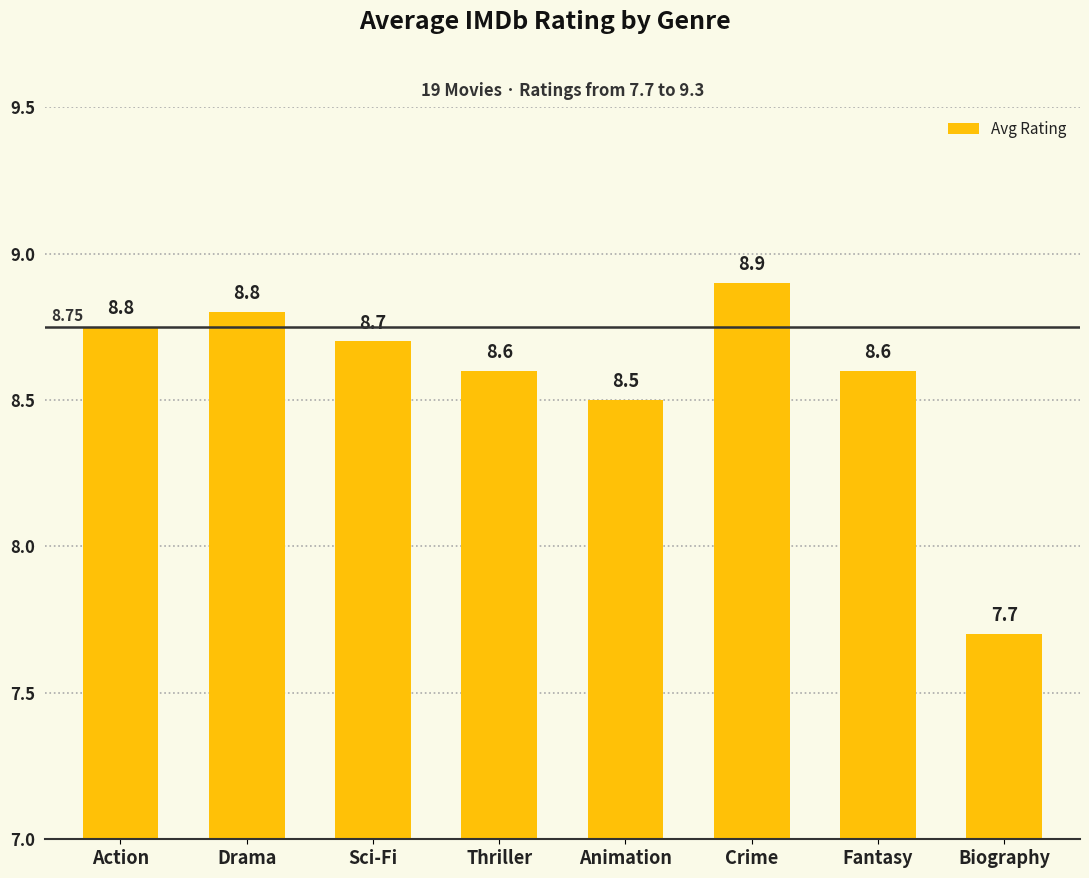

What is the change in value from Sci-Fi to Crime?

+0.2